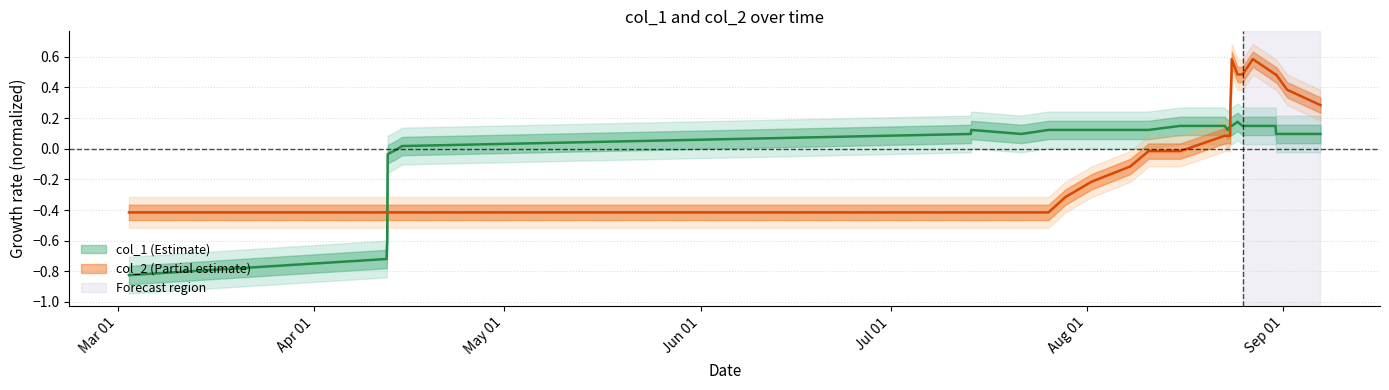

Is this an area chart (filled region under the line)?

No